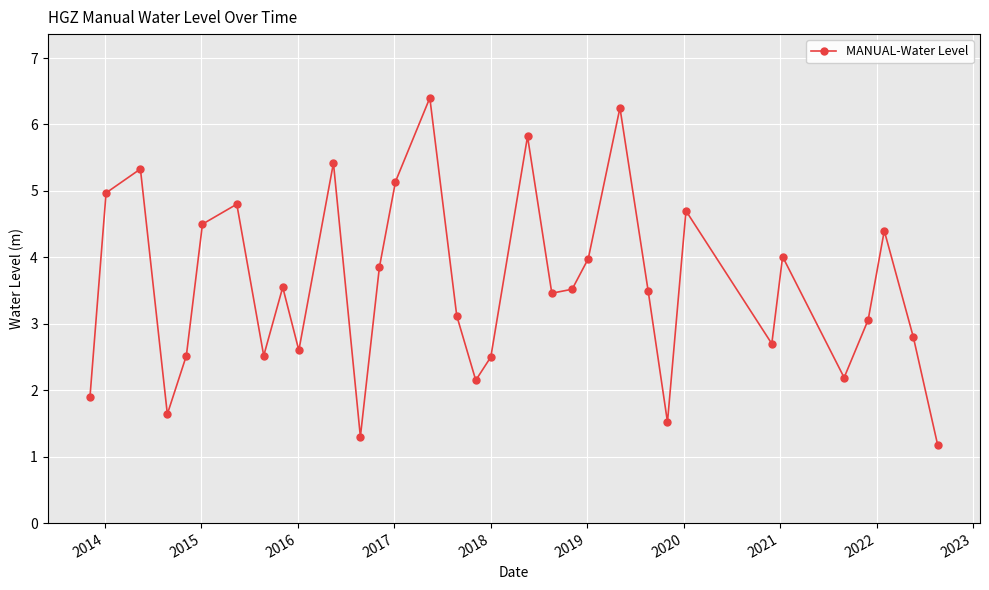

What is the value of the 16th point from the left?

3.1